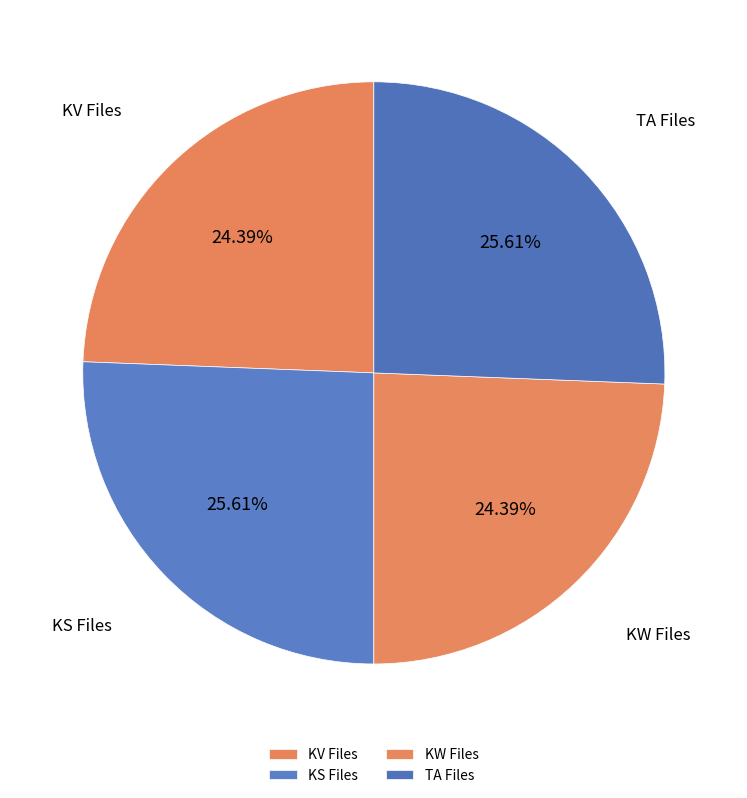

To the nearest percent, what portion does TA Files represent?

26%